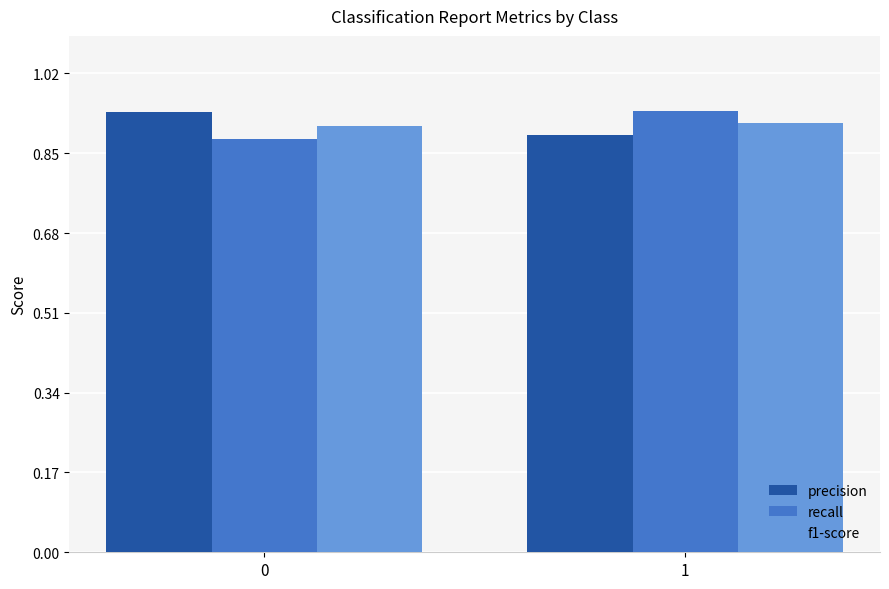

What is the sum of all f1-score values?

1.8